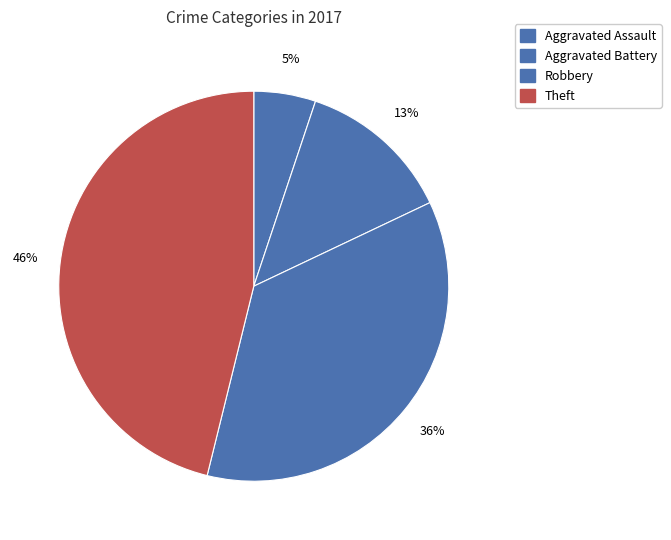

Does Robbery account for over 50% of the chart?

No